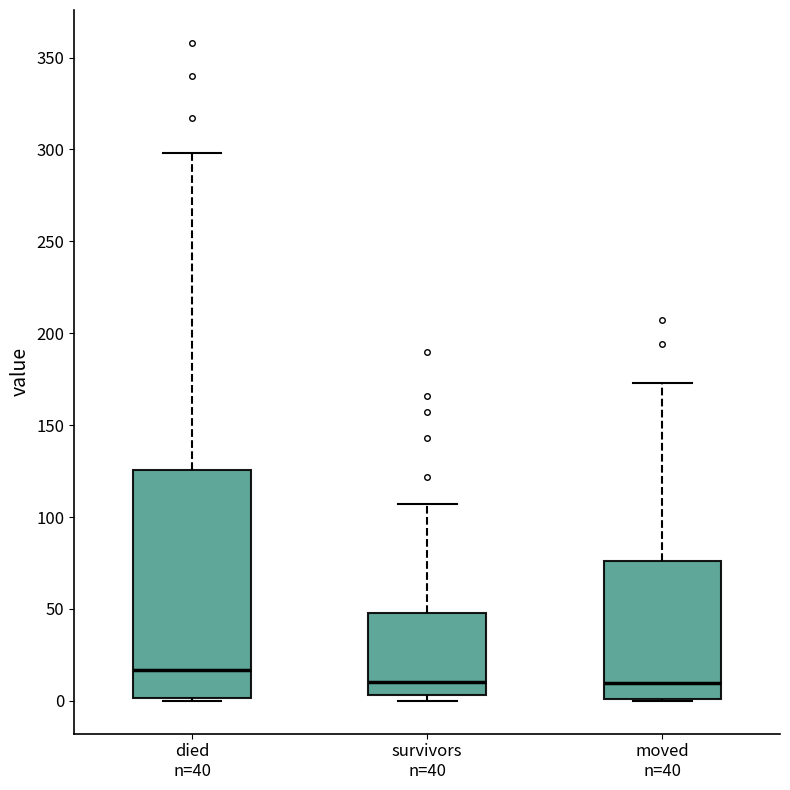

Reading left to right, transcribe this box plot: for each box, give where its median line is, the range the box spans, and where its two whiskers end, as read against the y-axis. The values are not printed on the chart, so give them approximately, as read against the axis.

died n=40: median 15, box 0 to 125, whiskers 0 to 300
survivors n=40: median 10, box 5 to 50, whiskers 0 to 105
moved n=40: median 10, box 0 to 75, whiskers 0 to 175